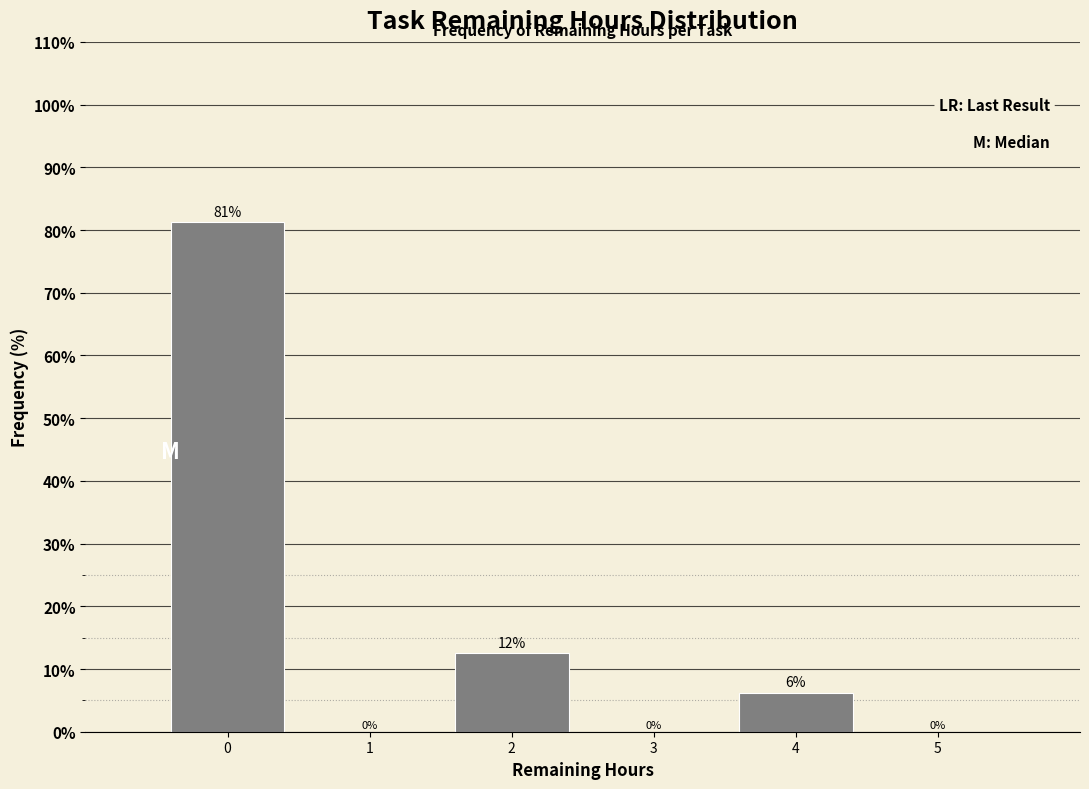

The chart shows a value of 0.0 at 3. True or false?

True